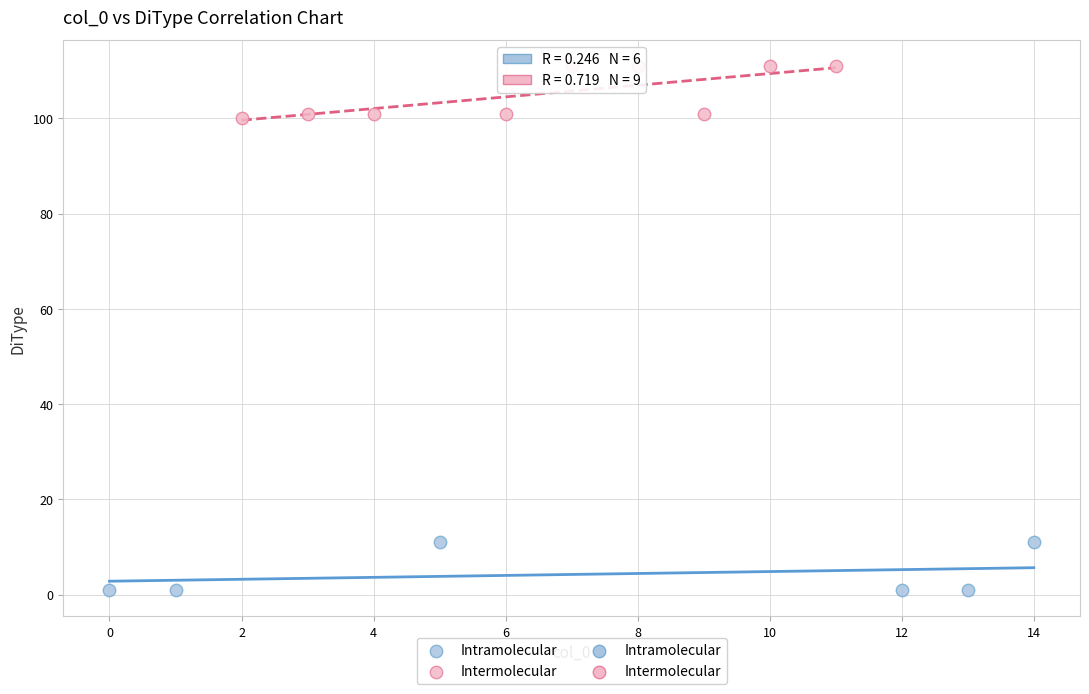

Which series contains the lowest Y value?

Intramolecular